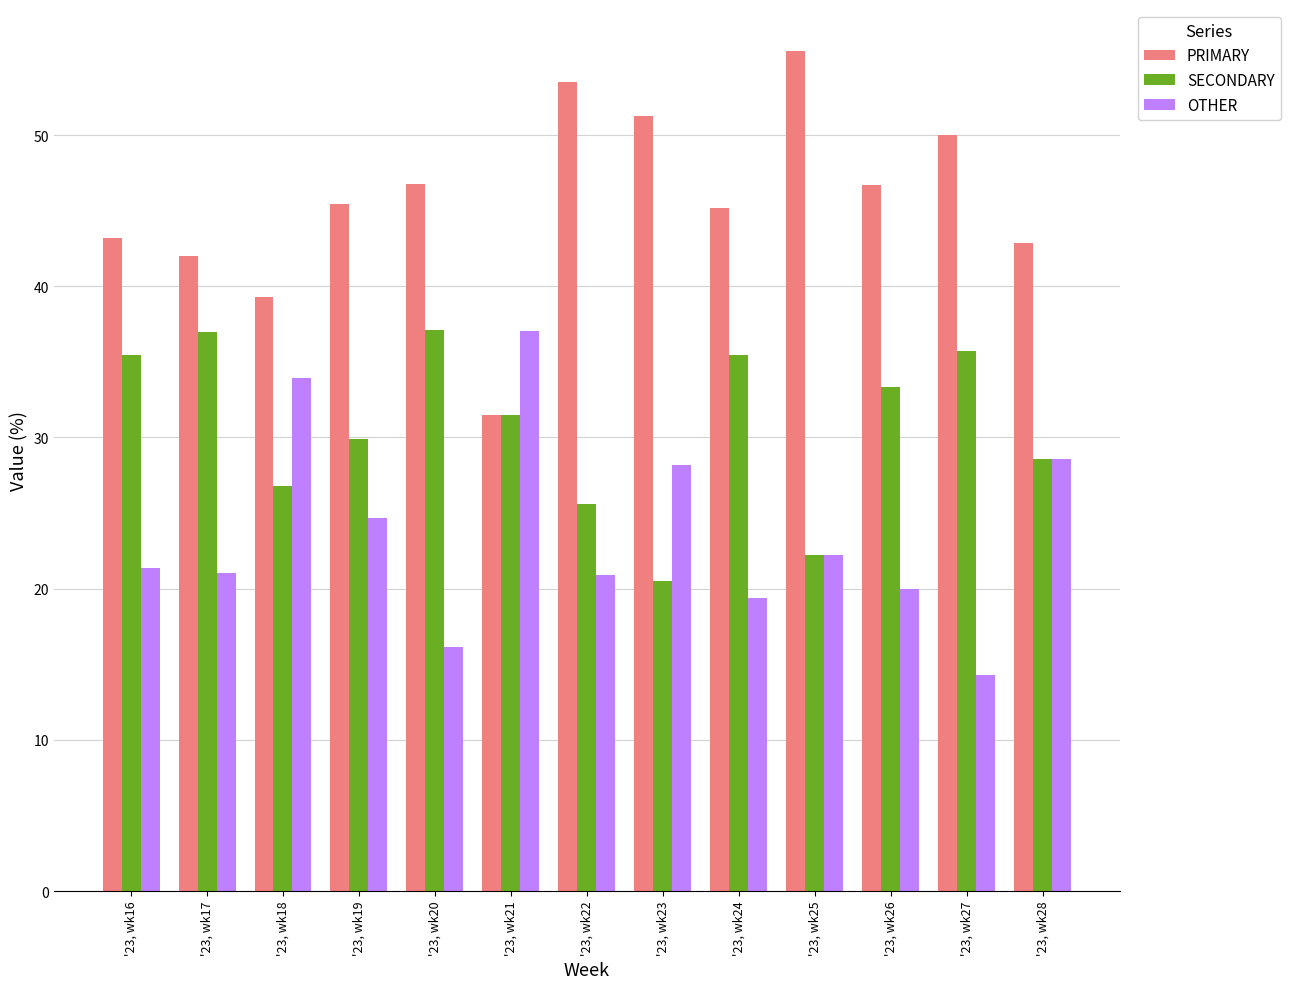

Rank the categories by OTHER value from lowest to highest.

'23, wk27, '23, wk20, '23, wk24, '23, wk26, '23, wk22, '23, wk17, '23, wk16, '23, wk25, '23, wk19, '23, wk23, '23, wk28, '23, wk18, '23, wk21